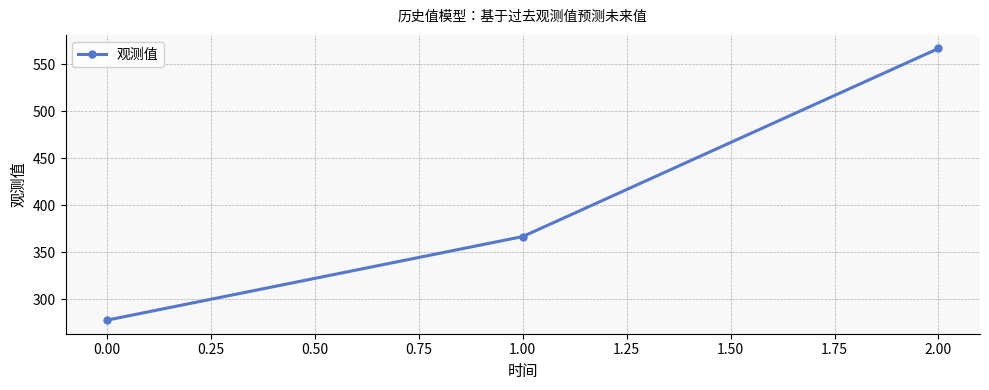

List the labels in order of value, smallest first.

0.00, 1.00, 2.00